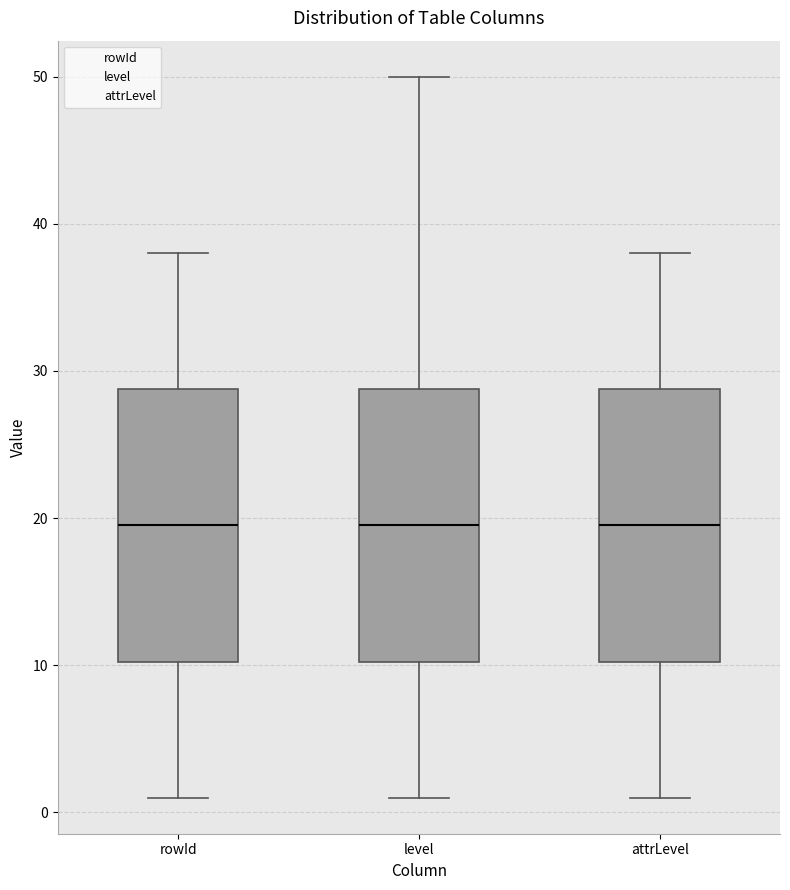

Reading left to right, transcribe this box plot: for each box, give where its median line is, the range the box spans, and where its two whiskers end, as read against the y-axis. The values are not printed on the chart, so give them approximately, as read against the axis.

rowId: median 20, box 10 to 29, whiskers 1 to 38
level: median 20, box 10 to 29, whiskers 1 to 50
attrLevel: median 20, box 10 to 29, whiskers 1 to 38